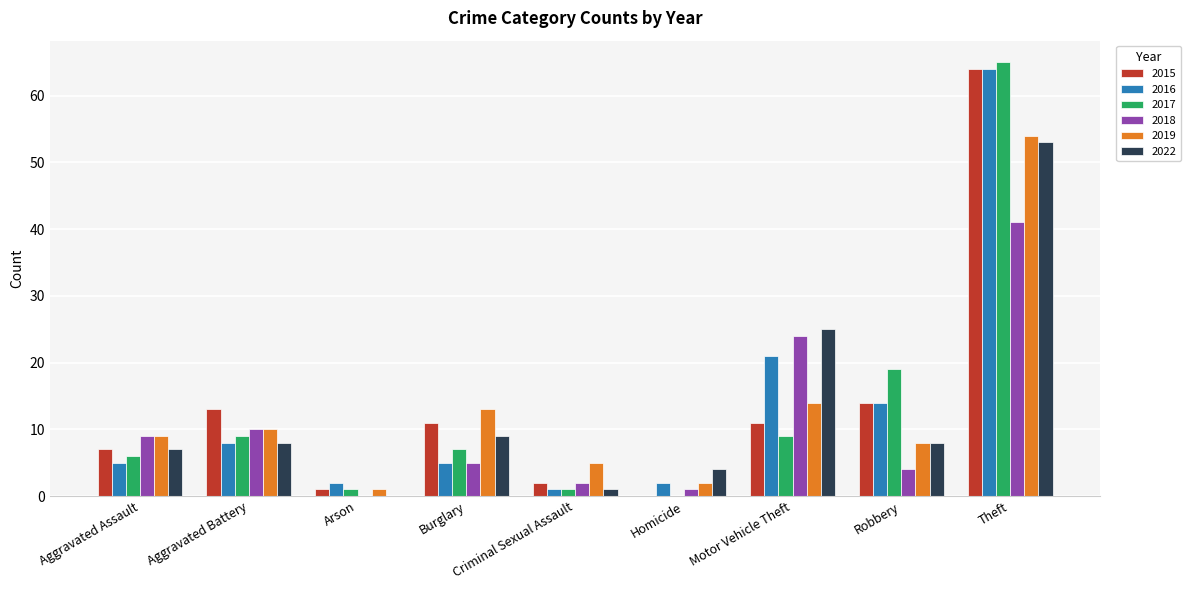

What is the maximum value for 2018?

41